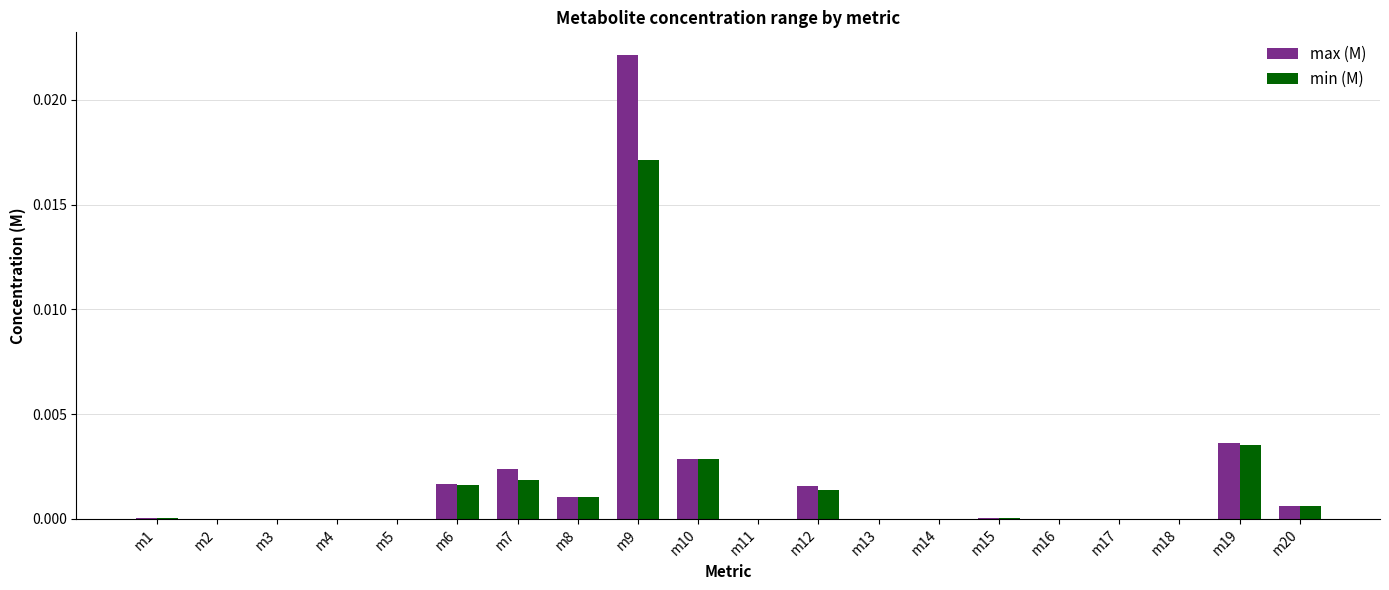

Between m7 and m14, which series saw the biggest shift?

max (M)